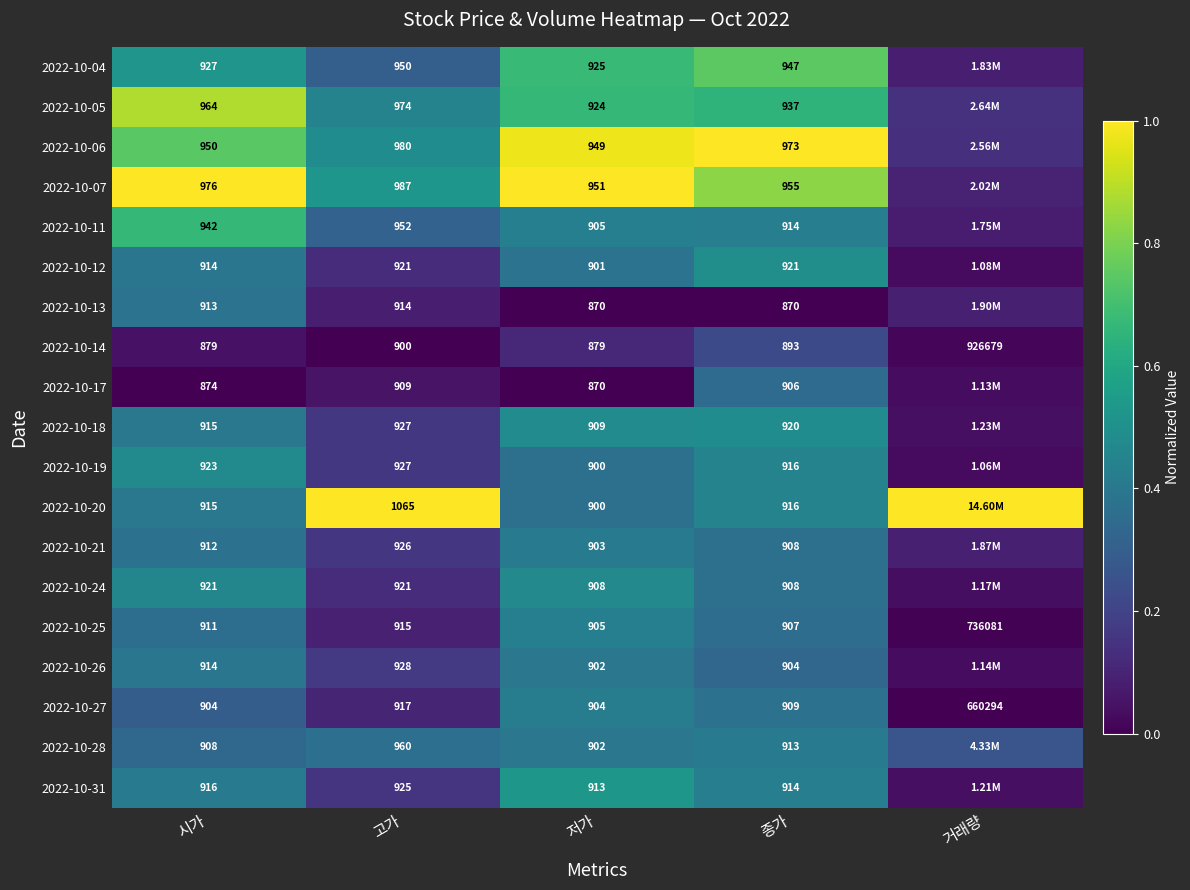

What value does the 2022-10-13 series have at 거래량?

0.1